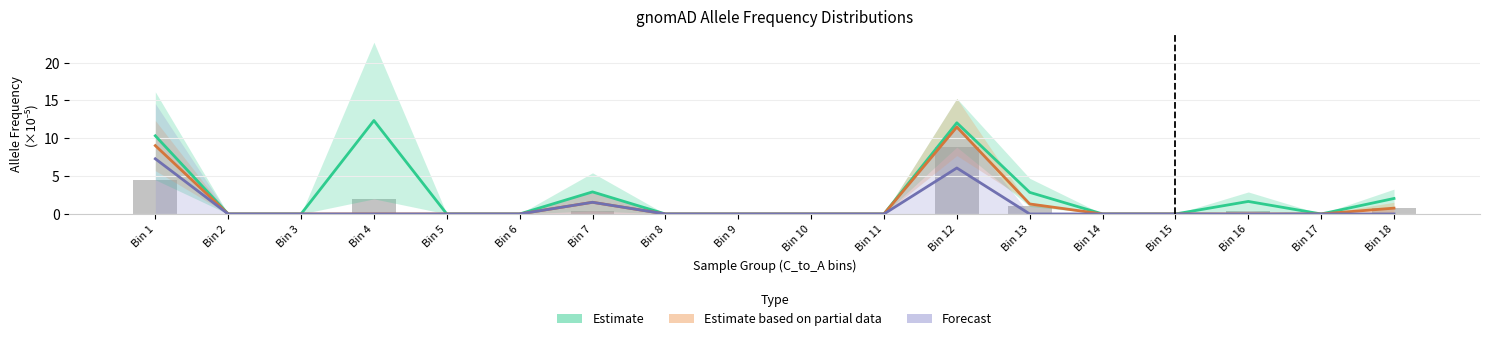

How many groups of bars are there?

18